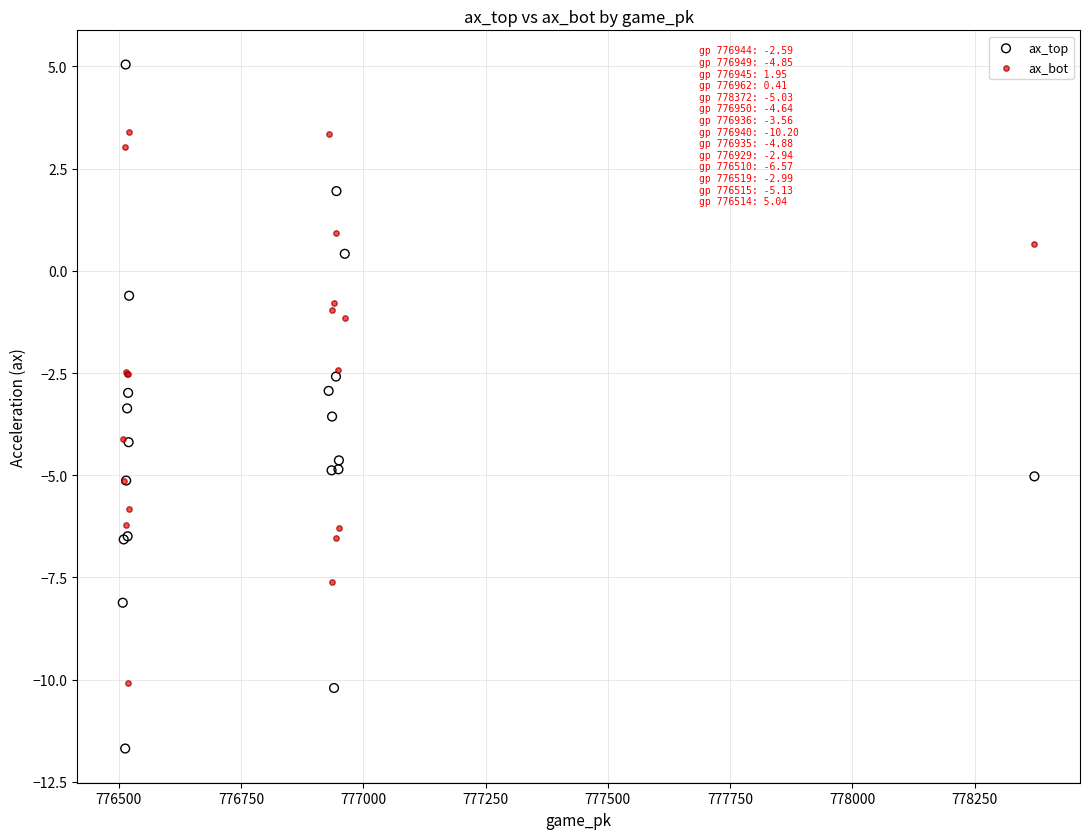

Which series contains the lowest Y value?

ax_top